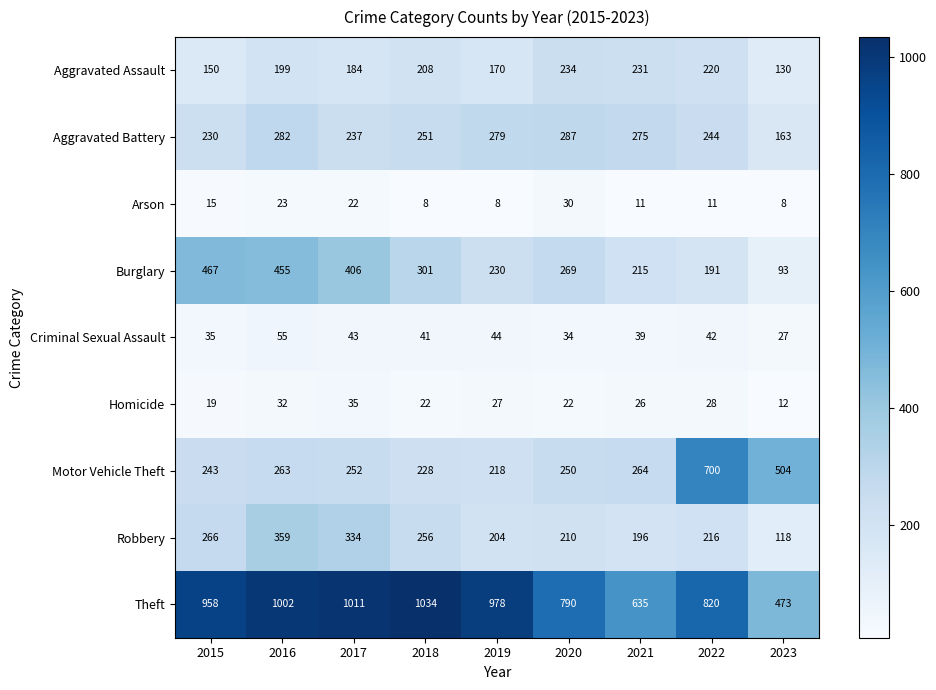

At which category does the chart reach its peak across all series?

2018